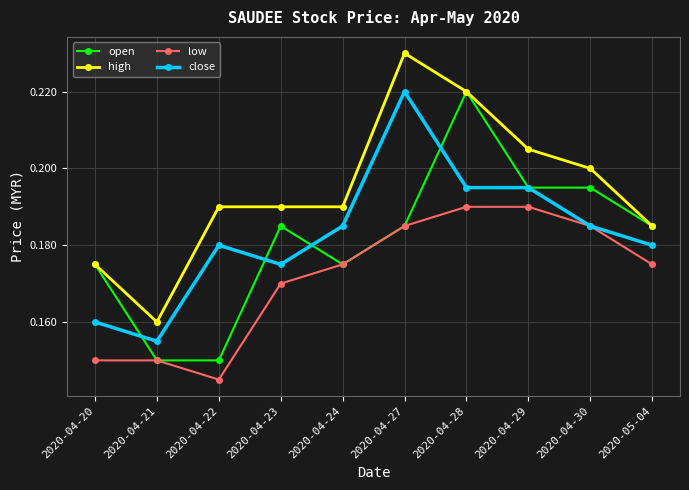

True or false: low and high cross at least once.

False